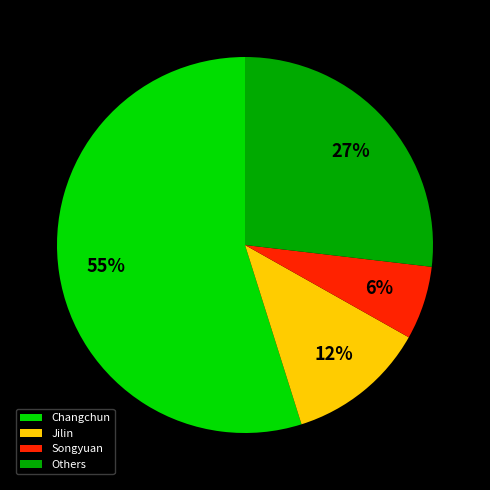

Approximately how many times larger is the value at Changchun compared to Others?

2.0